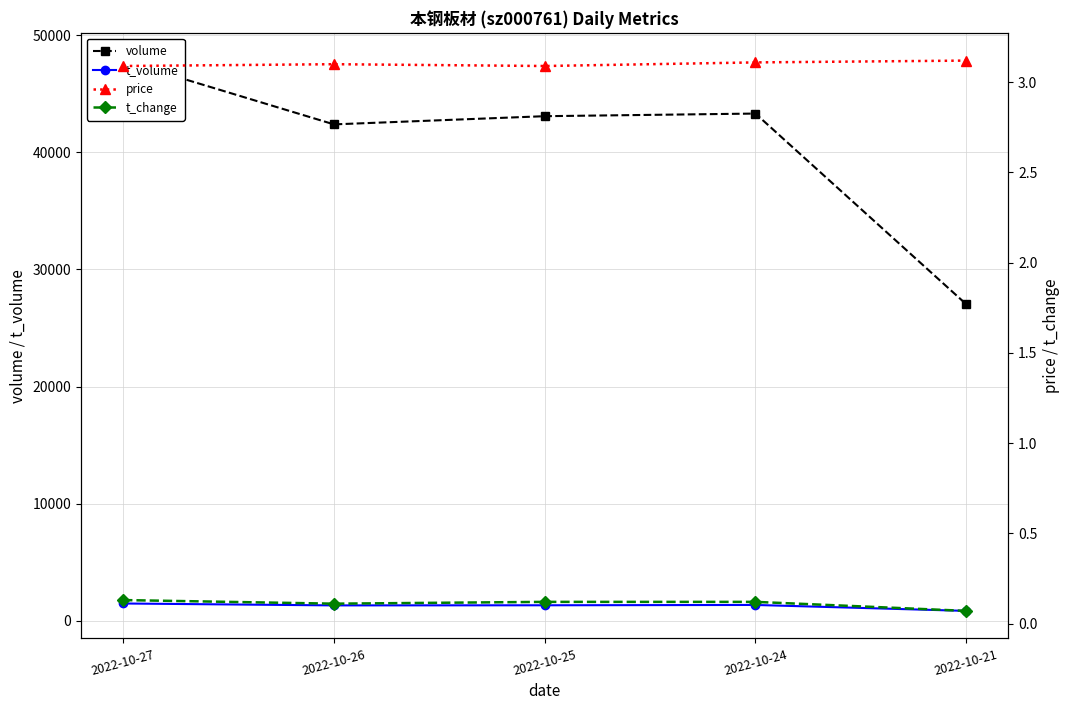

How many data points in t_volume are less than 1328?

2